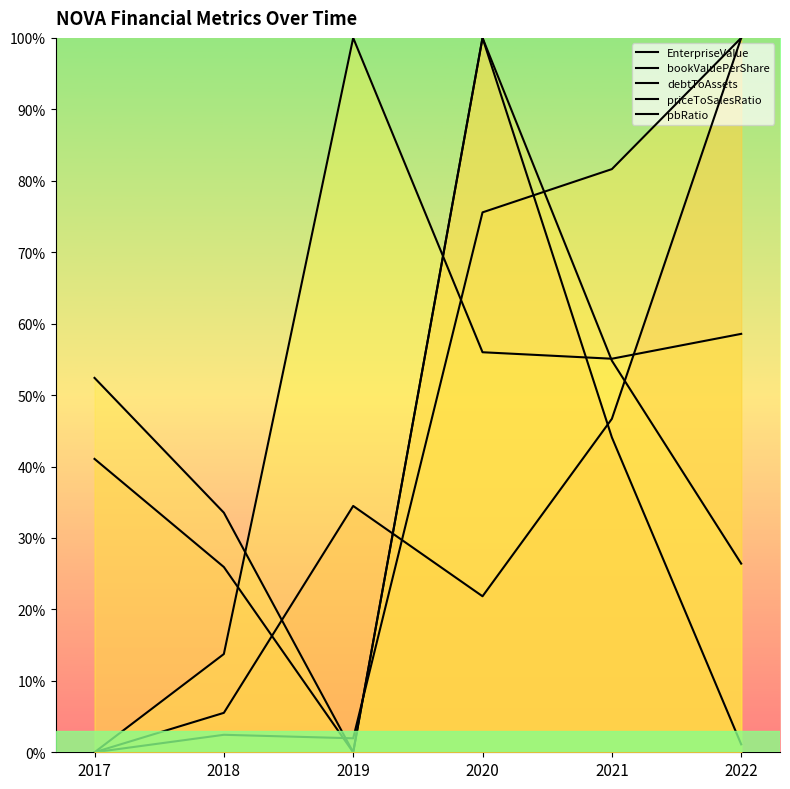

Rank the categories by priceToSalesRatio value from lowest to highest.

2019, 2022, 2018, 2017, 2021, 2020